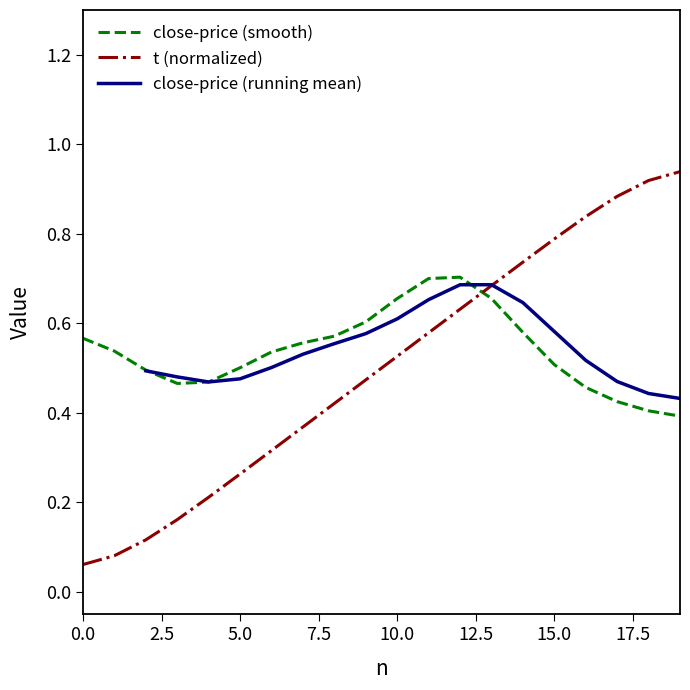

Does the chart have visible grid lines?

No